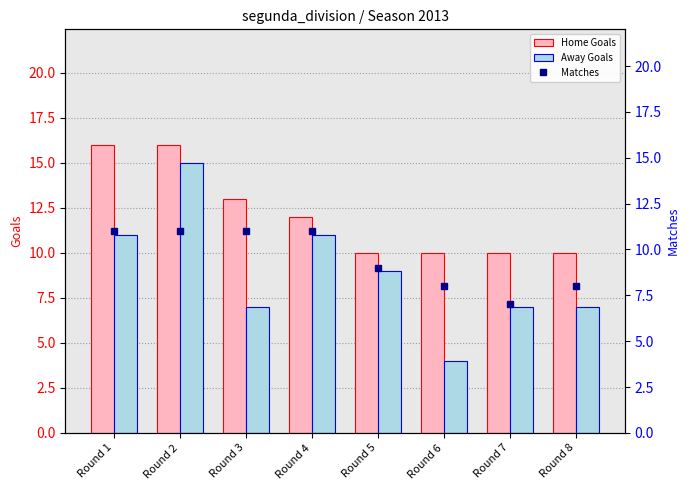

Which series has the largest total across all categories?

Home Goals